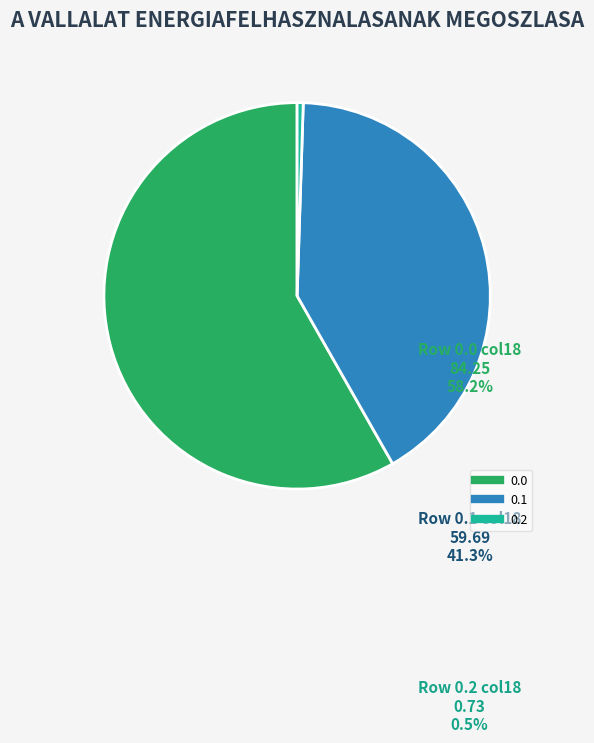

How many segments does this pie chart have?

3